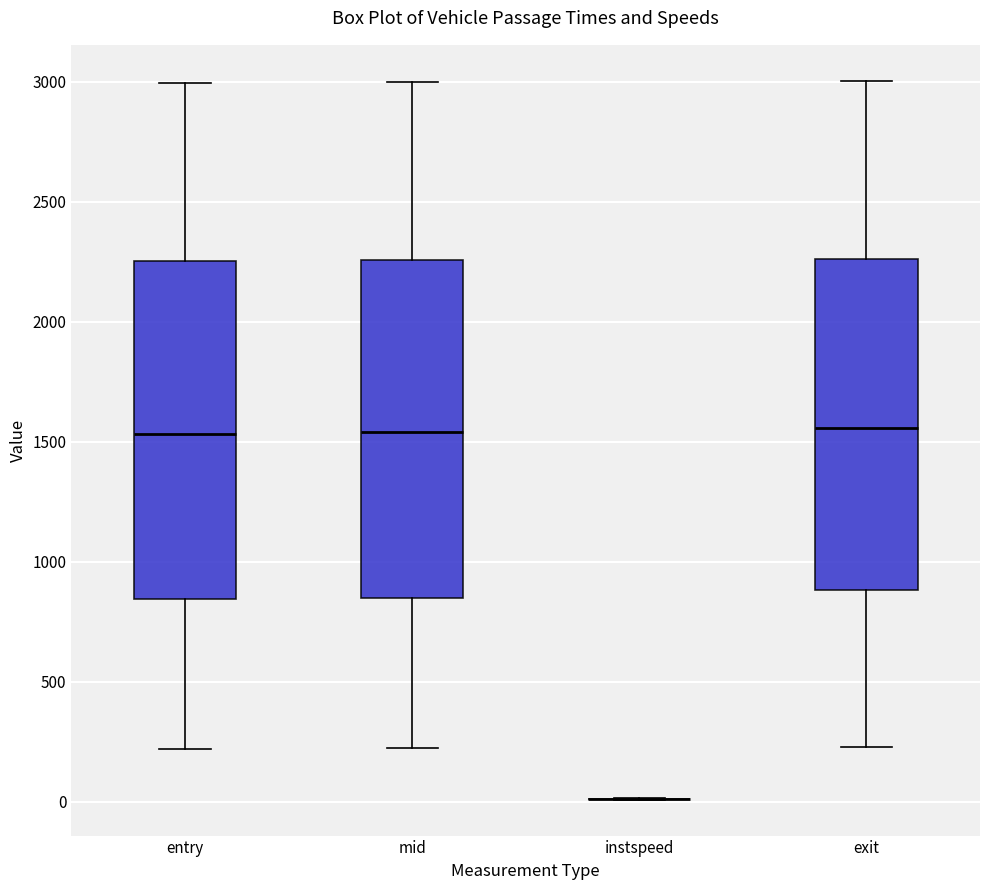

Reading left to right, transcribe this box plot: for each box, give where its median line is, the range the box spans, and where its two whiskers end, as read against the y-axis. The values are not printed on the chart, so give them approximately, as read against the axis.

entry: median 1550, box 850 to 2250, whiskers 200 to 3000
mid: median 1550, box 850 to 2250, whiskers 200 to 3000
instspeed: box collapsed to a line at 0, whiskers 0 to 0
exit: median 1550, box 900 to 2250, whiskers 250 to 3000